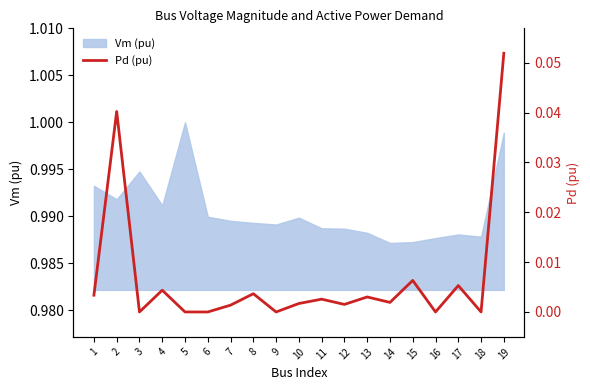

What is the difference between the maximum and minimum values?

0.1